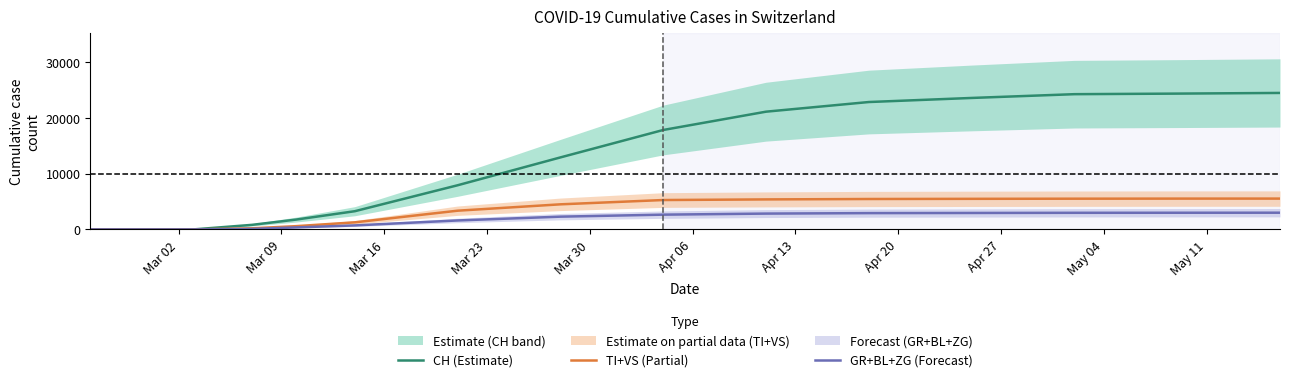

Which series has the largest range (max minus min)?

CH (Estimate)